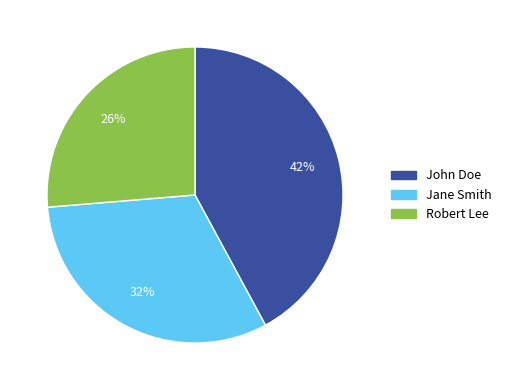

Does Robert Lee represent more than half of the total?

No